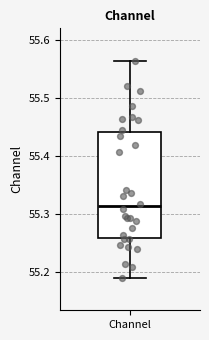

Where is the upper edge of the box for Channel on the y-axis? The values are not printed on the chart, so give them approximately, as read against the axis.

55.44